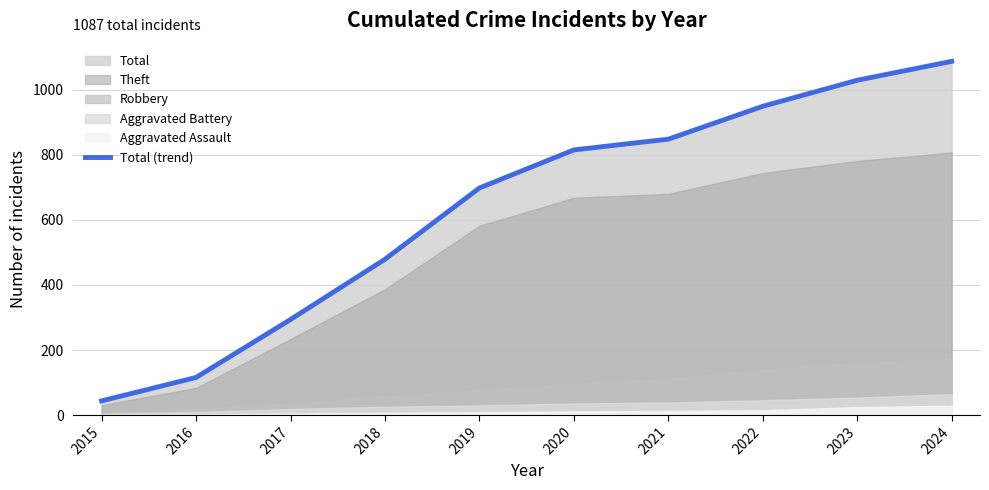

True or false: the data shows 1325 at 2021.

False